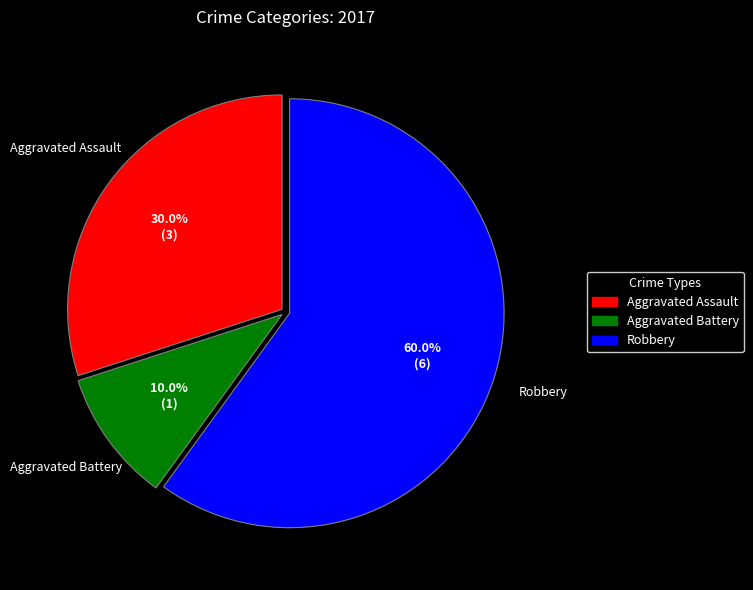

Which slice is the largest?

Robbery